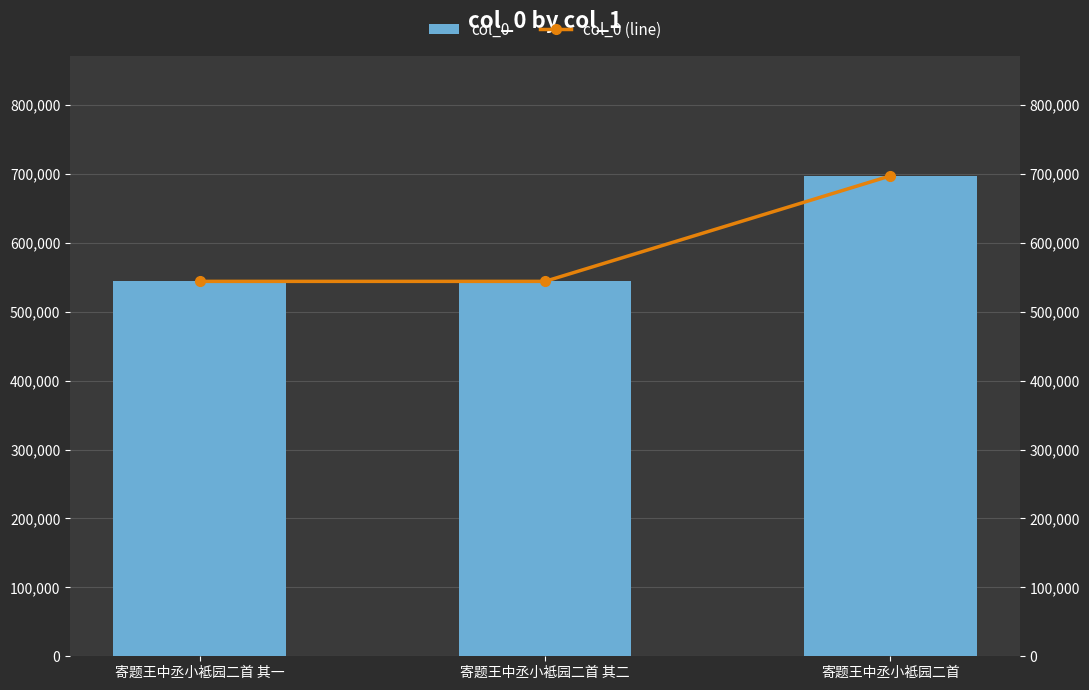

What is the sum of all col_0 values?

1784967